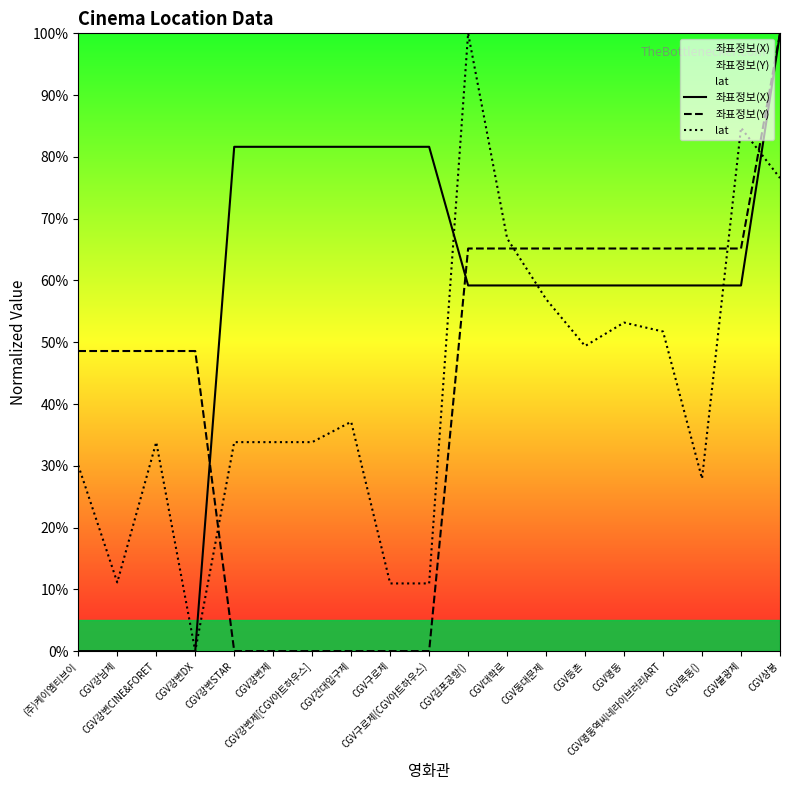

Reading left to right, what are all the values shown in this chart?

좌표정보(X): (주)케이엠티브이=0.0	CGV강남제=0.0	CGV강변CINE&FORET=0.0	CGV강변DX=0.0	CGV강변STAR=81.6	CGV강변제=81.6	CGV강변제[CGV아트하우스]=81.6	CGV건대입구제=81.6	CGV구로제=81.6	CGV구로제(CGV아트하우스)=81.6	CGV김포공항()=59.2	CGV대학로=59.2	CGV동대문제=59.2	CGV등촌=59.2	CGV명동=59.2	CGV명동역씨네라이브러리ART=59.2	CGV목동()=59.2	CGV불광제=59.2	CGV상봉=100.0
좌표정보(Y): (주)케이엠티브이=48.6	CGV강남제=48.6	CGV강변CINE&FORET=48.6	CGV강변DX=48.6	CGV강변STAR=0.0	CGV강변제=0.0	CGV강변제[CGV아트하우스]=0.0	CGV건대입구제=0.0	CGV구로제=0.0	CGV구로제(CGV아트하우스)=0.0	CGV김포공항()=65.2	CGV대학로=65.2	CGV동대문제=65.2	CGV등촌=65.2	CGV명동=65.2	CGV명동역씨네라이브러리ART=65.2	CGV목동()=65.2	CGV불광제=65.2	CGV상봉=100.0
lat: (주)케이엠티브이=30.1	CGV강남제=11.1	CGV강변CINE&FORET=33.8	CGV강변DX=0.0	CGV강변STAR=33.8	CGV강변제=33.8	CGV강변제[CGV아트하우스]=33.8	CGV건대입구제=37.1	CGV구로제=11.0	CGV구로제(CGV아트하우스)=11.0	CGV김포공항()=100.0	CGV대학로=66.8	CGV동대문제=57.0	CGV등촌=49.4	CGV명동=53.2	CGV명동역씨네라이브러리ART=51.7	CGV목동()=27.9	CGV불광제=84.7	CGV상봉=76.6